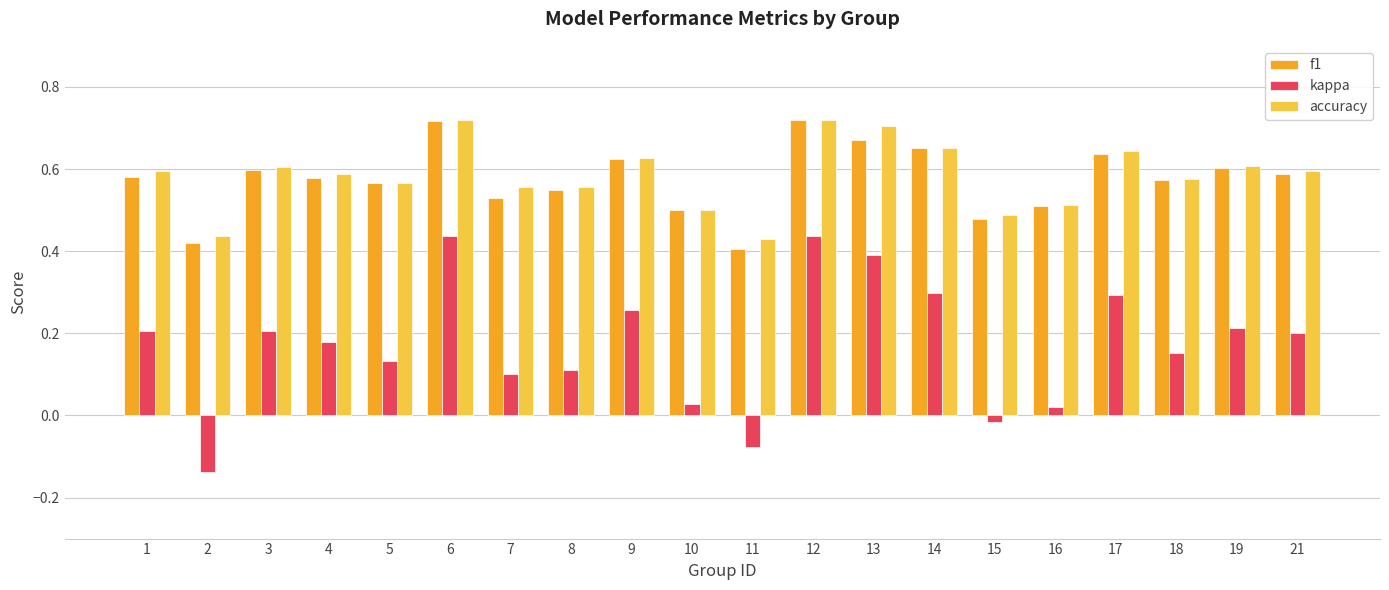

Is the value of accuracy at 17 greater than the value of kappa at 3?

Yes